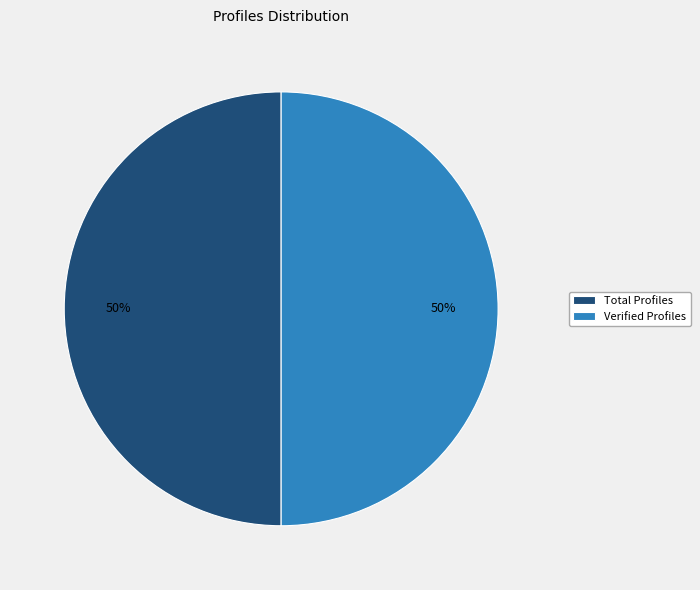

To the nearest percent, what is the combined percentage of Verified Profiles and Total Profiles?

100%